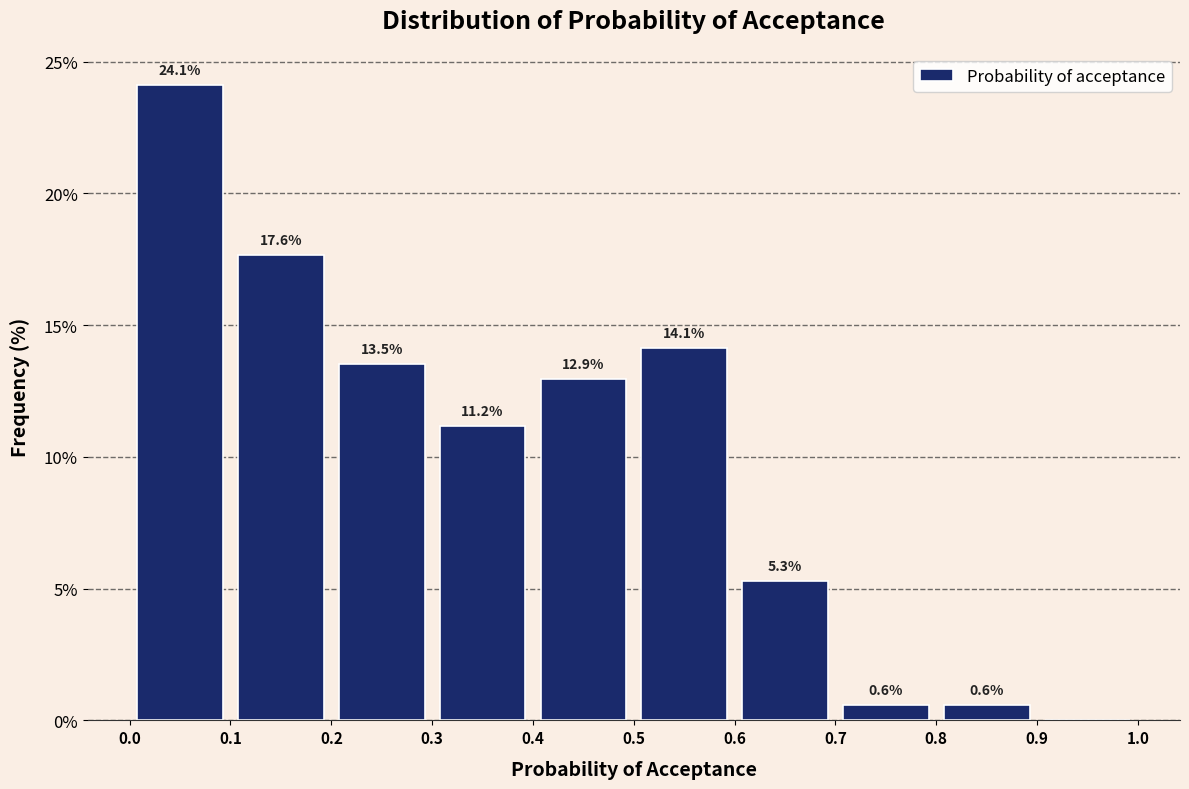

Over which range of the x-axis is the bar tallest?

0.0 to 0.1